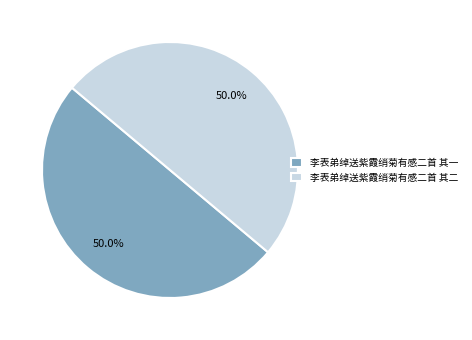

To the nearest percent, what percentage of the pie is 李表弟绰送紫霞绡菊有感二首 其一?

50%